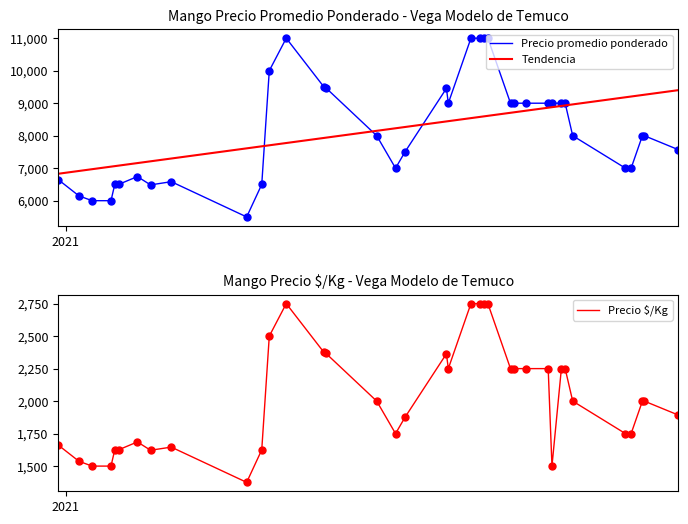

Reading left to right, extract all data points from this chart.

Precio promedio ponderado: 6649.0	6148.0	6000.0	6000.0	6500.0	6500.0	6742.0	6486.0	6585.0	5500.0	6500.0	10000.0	11000.0	9500.0	9474.0	8000.0	7000.0	7500.0	9456.0	9000.0	11000.0	11000.0	11000.0	11000.0	9000.0	9000.0	9000.0	9000.0	9000.0	9000.0	9000.0	8000.0	7000.0	7000.0	8000.0	8000.0	7571.0
Tendencia: 6828.8	6914.8	6969.5	7047.7	7063.3	7079.0	7157.1	7211.9	7297.9	7610.6	7673.2	7704.5	7774.8	7931.2	7939.0	8150.1	8228.3	8267.4	8439.4	8447.3	8541.1	8580.2	8595.8	8611.4	8705.3	8720.9	8767.8	8861.7	8877.3	8916.4	8932.0	8963.3	9182.2	9205.7	9252.6	9260.4	9401.2
Precio $/Kg: 1662.0	1537.0	1500.0	1500.0	1625.0	1625.0	1686.0	1622.0	1646.0	1375.0	1625.0	2500.0	2750.0	2375.0	2368.0	2000.0	1750.0	1875.0	2364.0	2250.0	2750.0	2750.0	2750.0	2750.0	2250.0	2250.0	2250.0	2250.0	1500.0	2250.0	2250.0	2000.0	1750.0	1750.0	2000.0	2000.0	1893.0